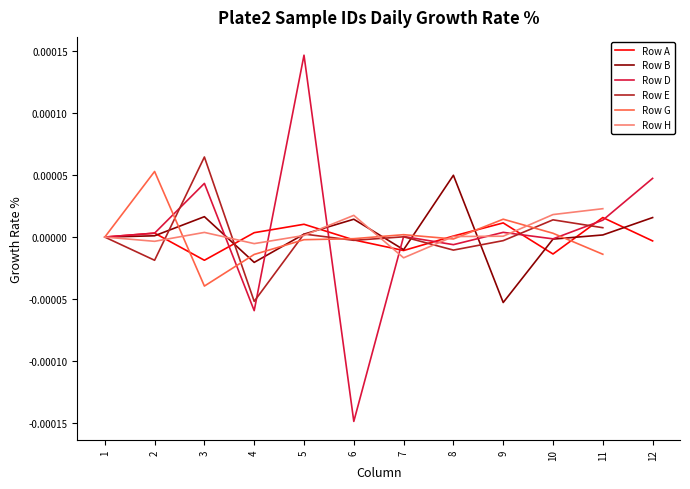

Between 3 and 10, which is larger?

10